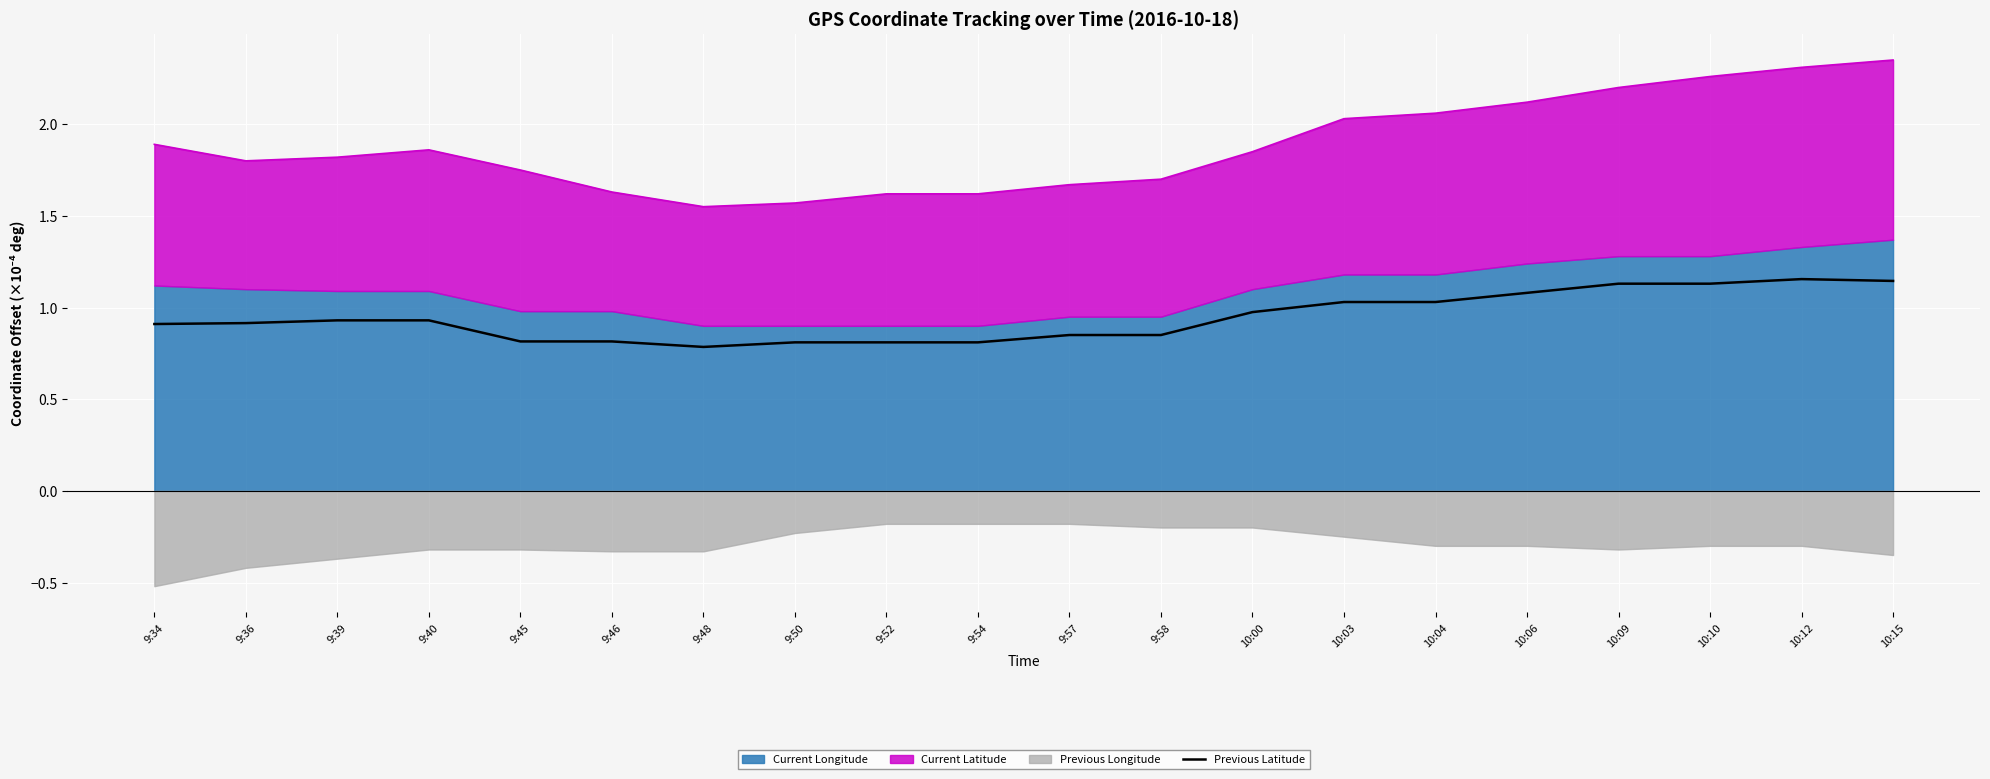

How many interior local peaks (higher than both neighbors) does the data have?

1